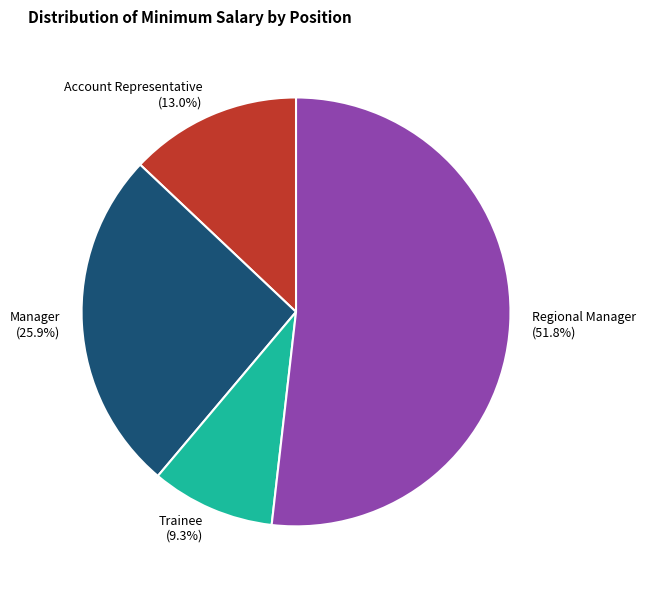

Which has a higher value, Trainee or Manager?

Manager